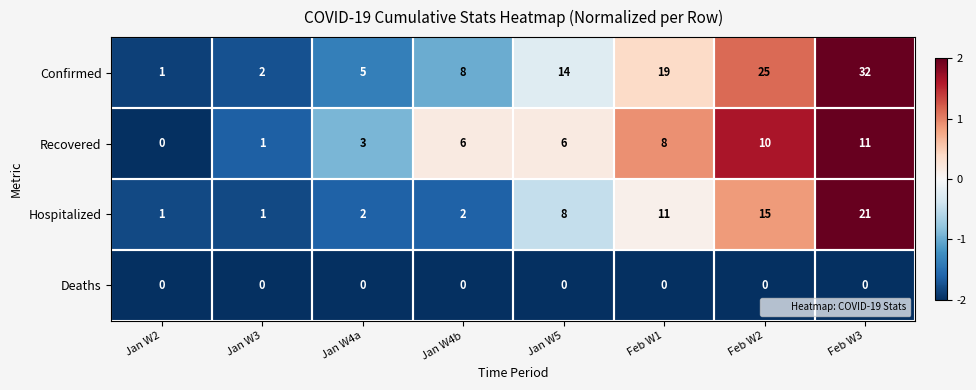

What is the sum of all Recovered values?

45